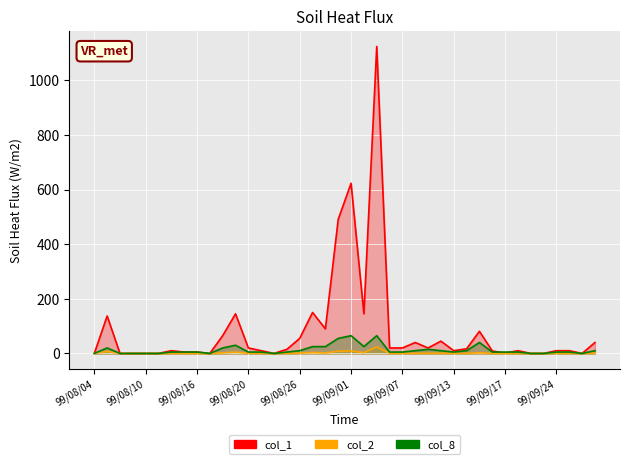

True or false: col_8 and col_2 intersect in this chart.

False